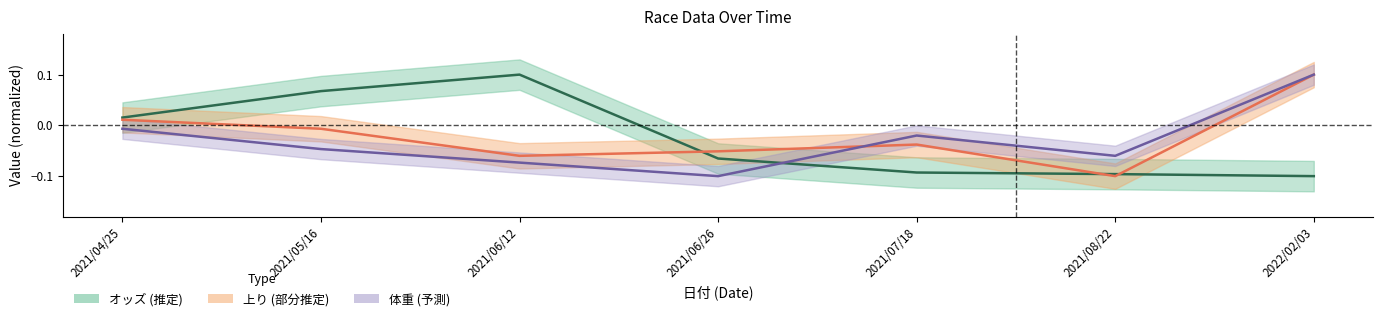

Where do 上り and オッズ first cross each other?

2021/06/12 and 2021/06/26